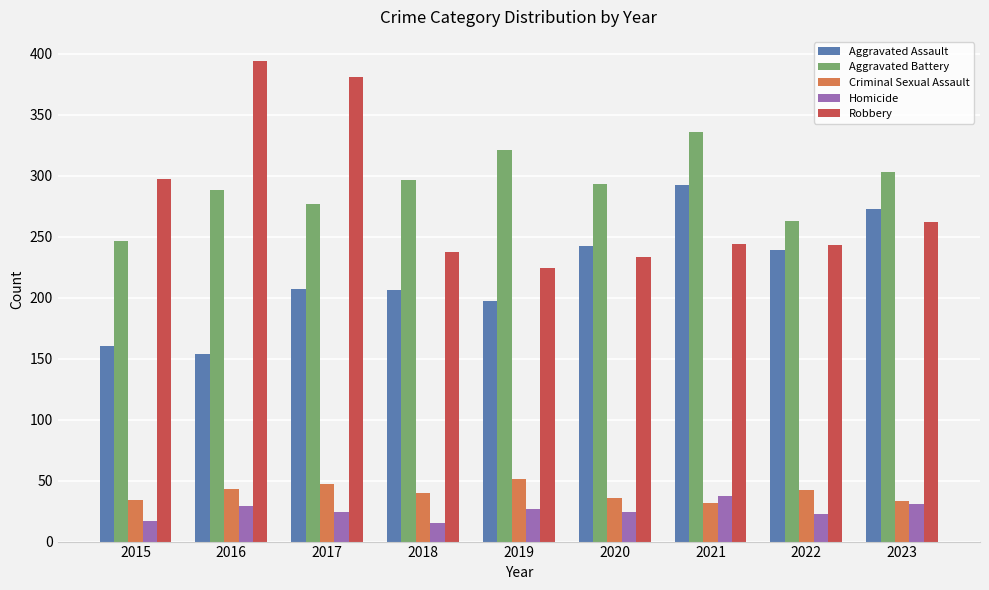

True or false: Aggravated Battery has a value of 321 at 2019.

True